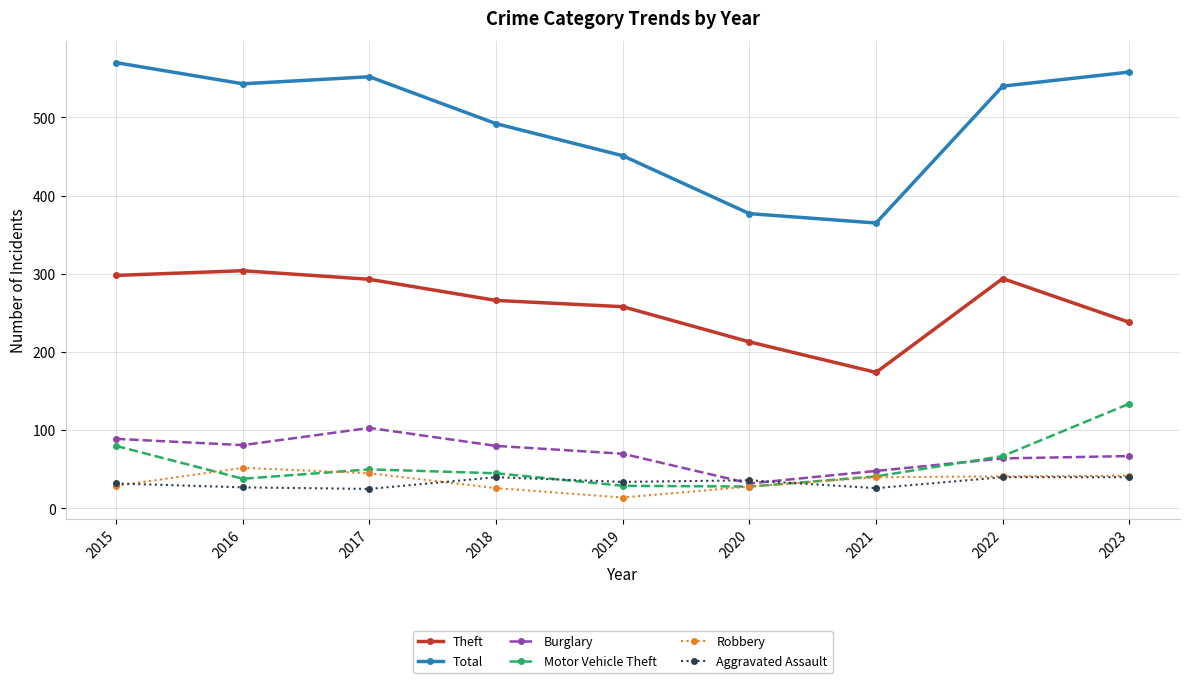

How many interior local valleys does the Motor Vehicle Theft series have?

2